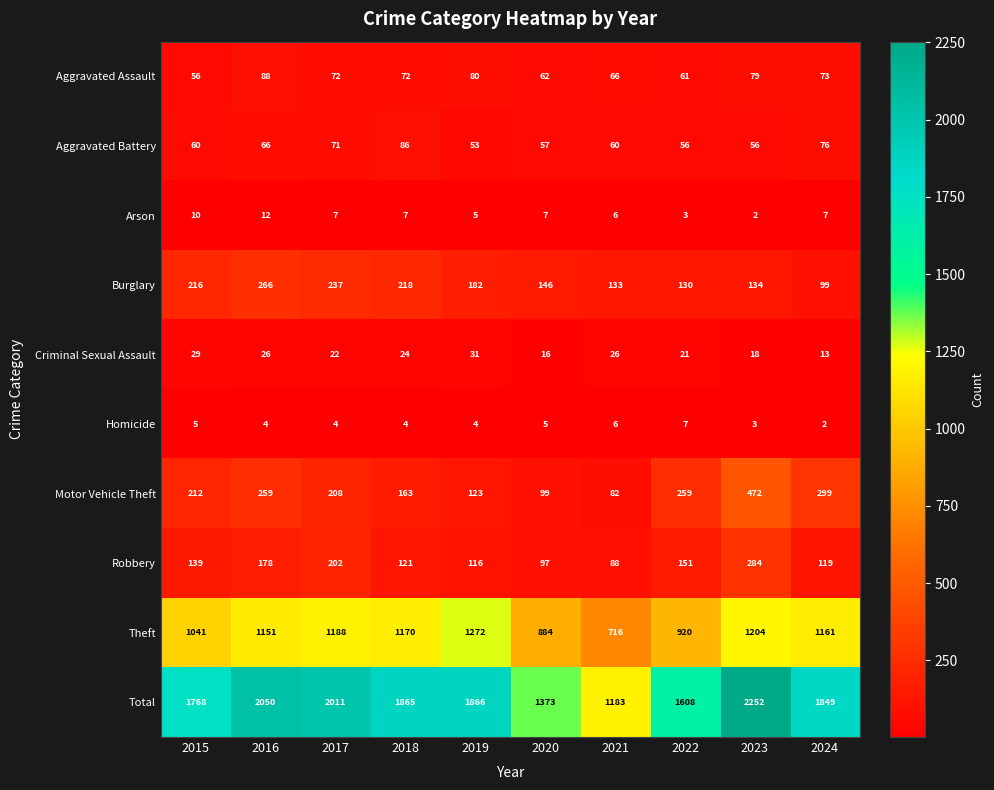

Is it true that Homicide equals 7 at 2015?

False